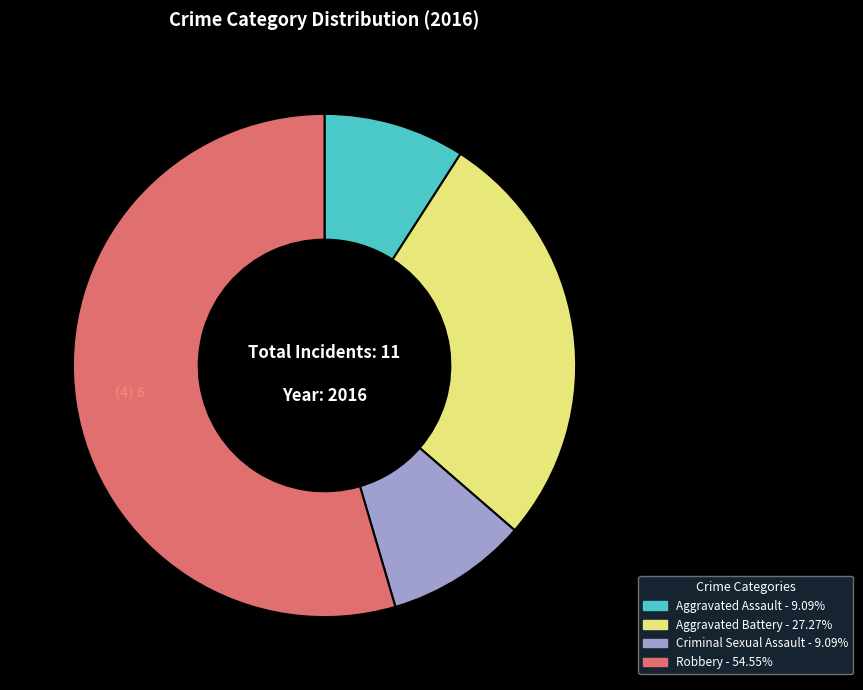

Does Criminal Sexual Assault represent more than half of the total?

No